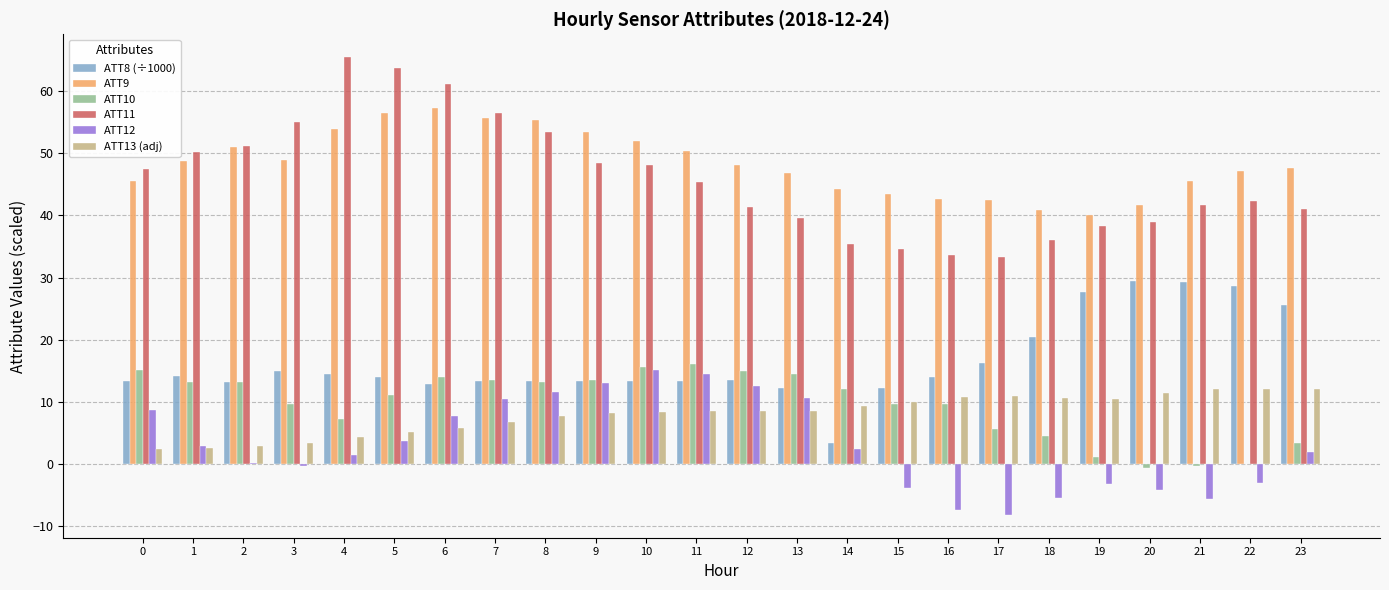

How many groups of bars are there?

24